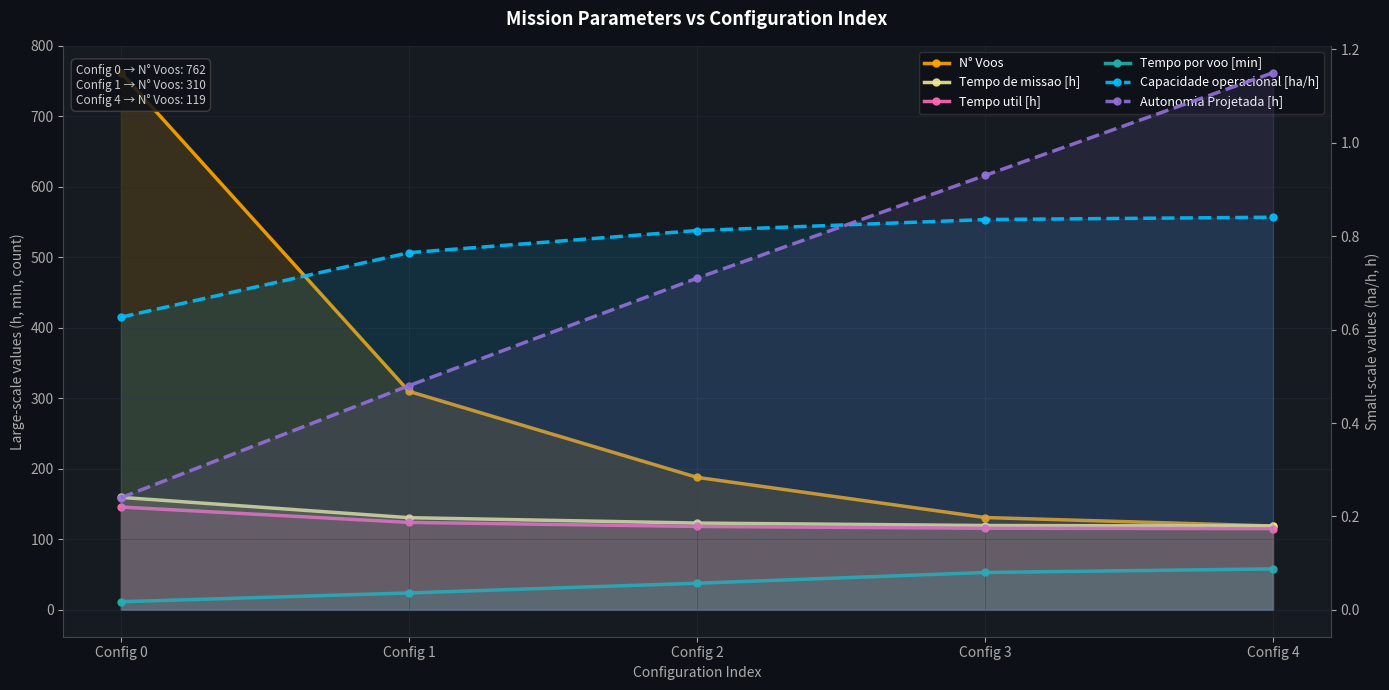

What is the difference between the maximum and minimum values in the Tempo de missao [h] series?

40.6